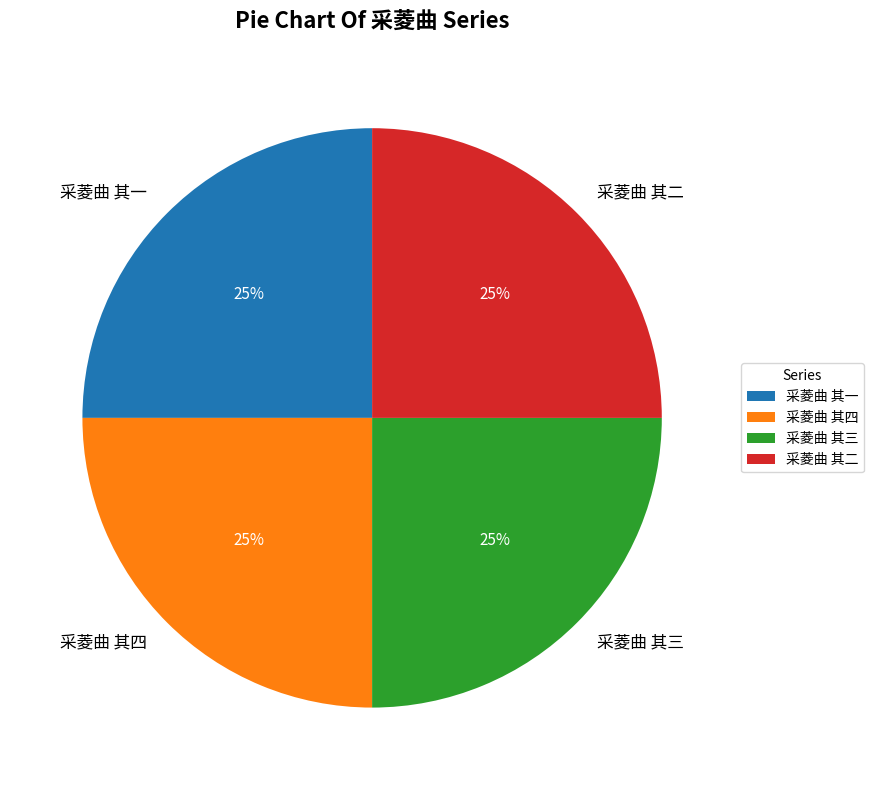

How many segments does this pie chart have?

4